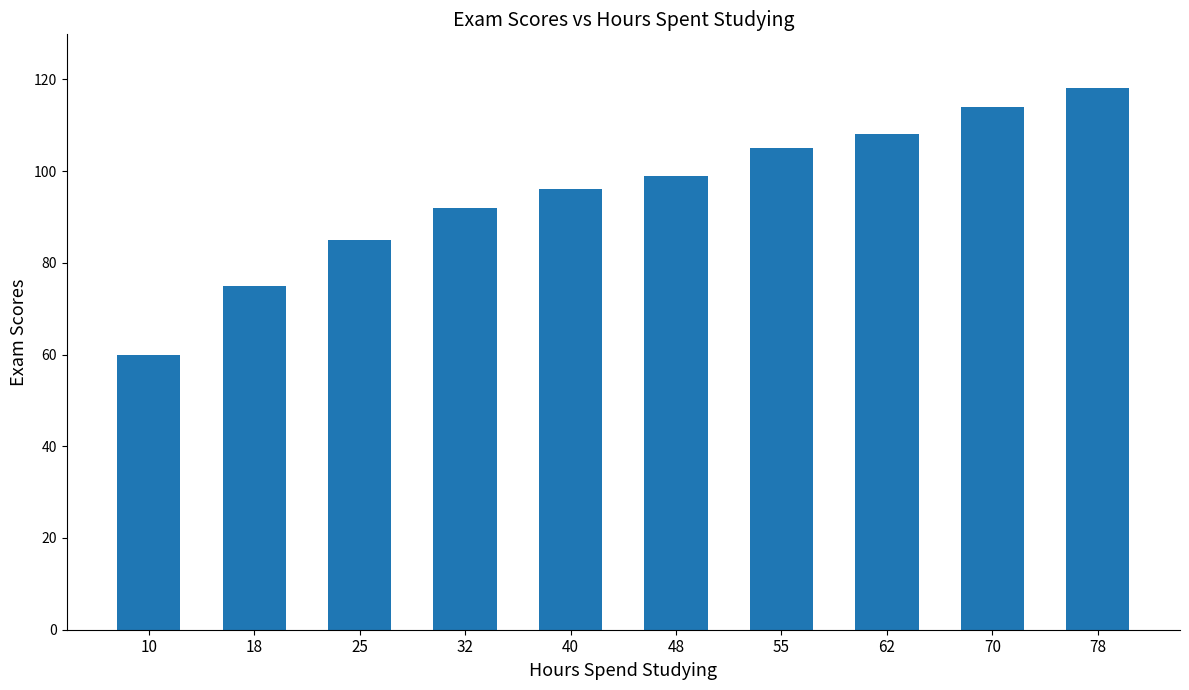

The chart shows a value of 54 at 78. True or false?

False